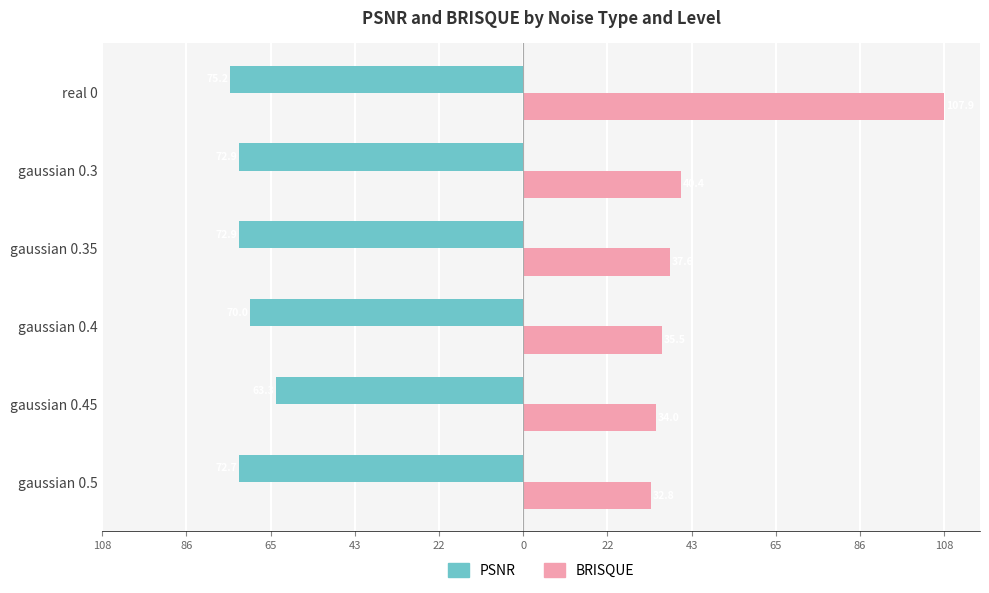

What are all the series names shown in the legend?

PSNR, BRISQUE